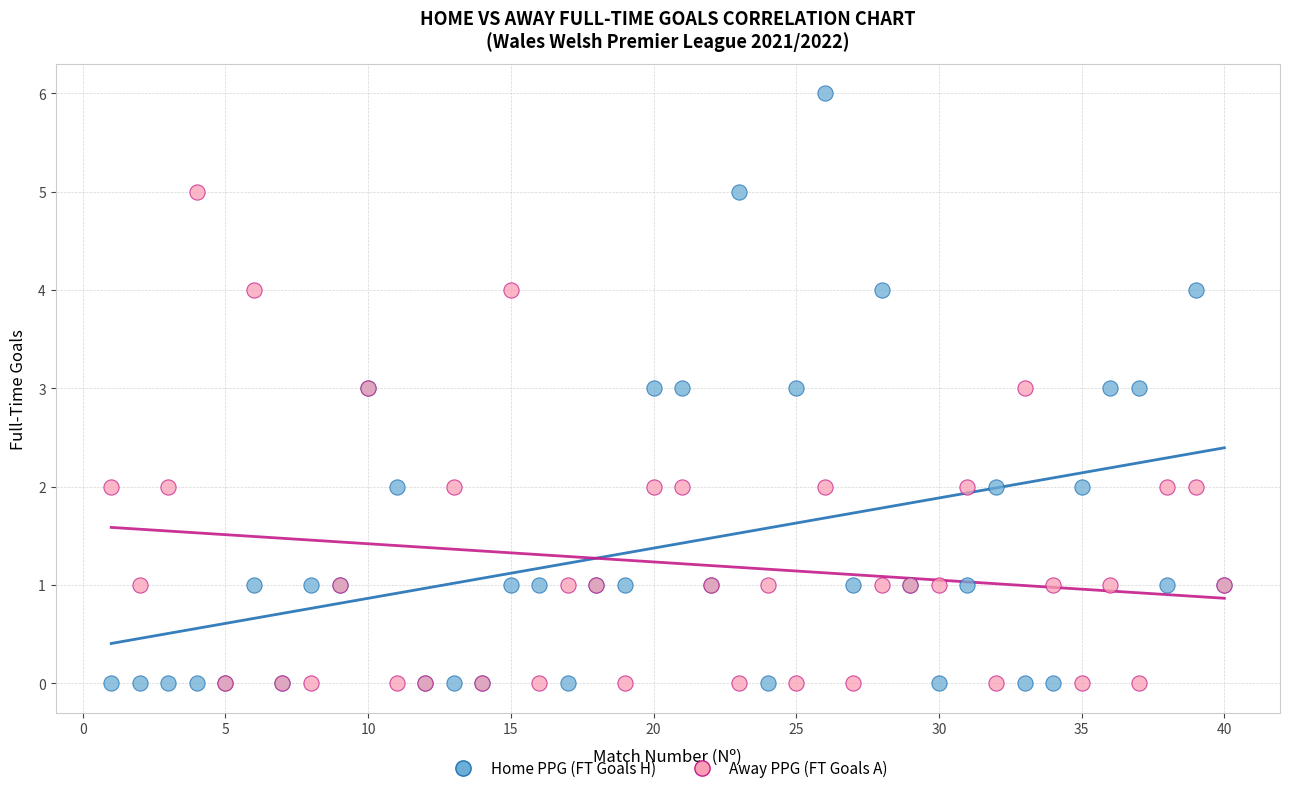

Which series reaches the maximum Y coordinate?

Home PPG (FT Goals H)